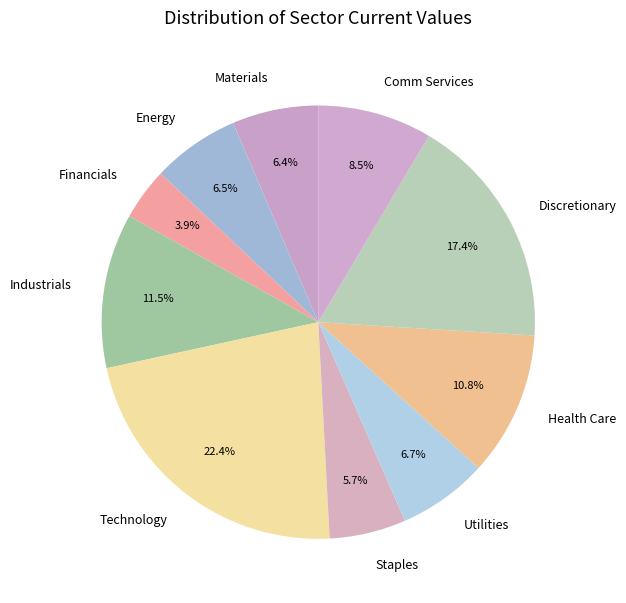

What is the ratio of the value at Utilities to the value at Discretionary?

0.4